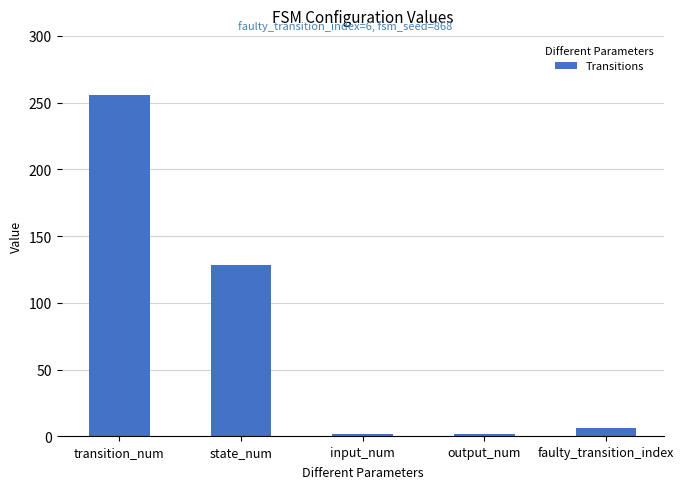

What is the minimum value shown in the chart?

2